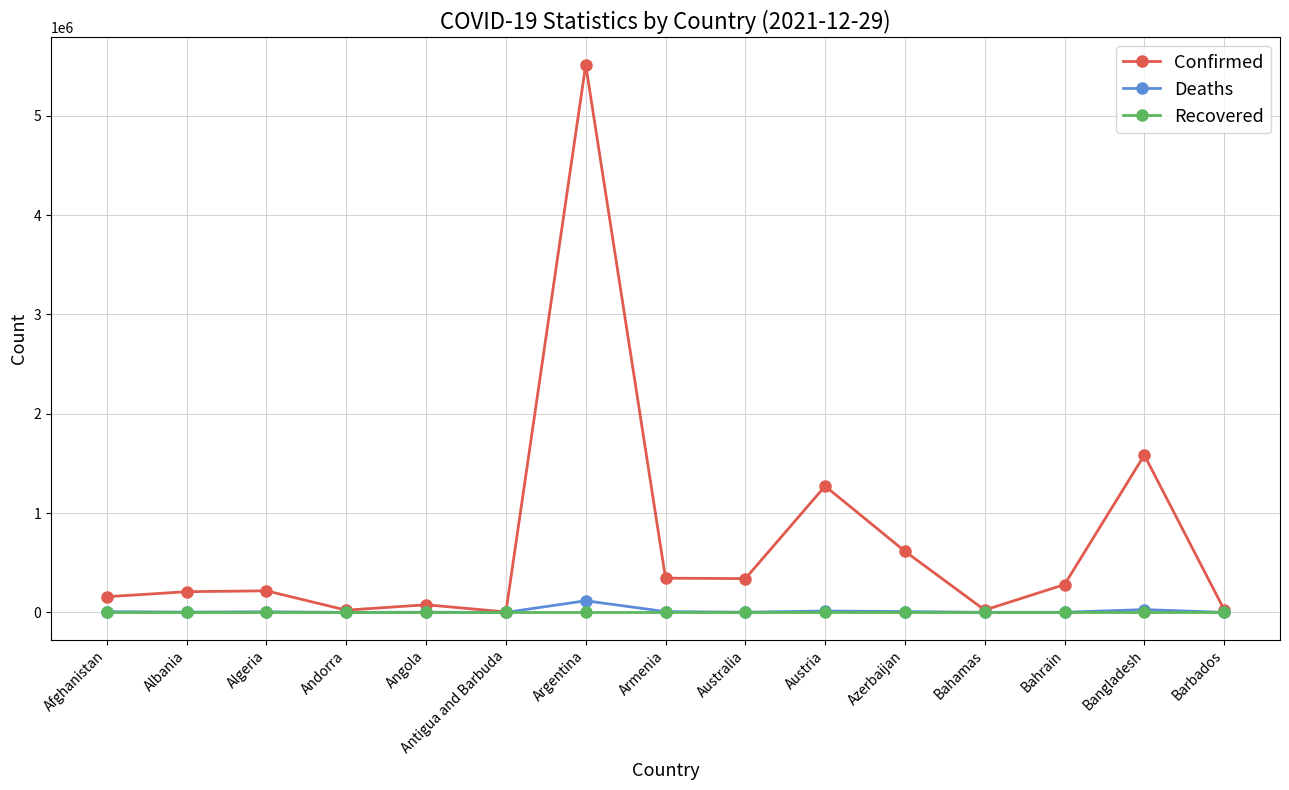

What is the difference between the second highest and second lowest values in the Deaths series?

27922